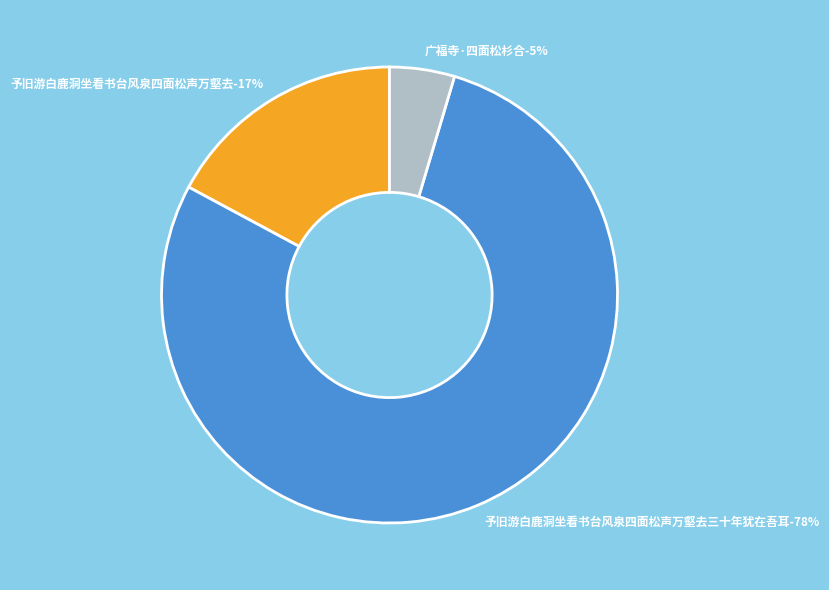

Between 予旧游白鹿洞坐看书台风泉四面松声万壑去三十年犹在吾耳 and 予旧游白鹿洞坐看书台风泉四面松声万壑去, which is larger?

予旧游白鹿洞坐看书台风泉四面松声万壑去三十年犹在吾耳